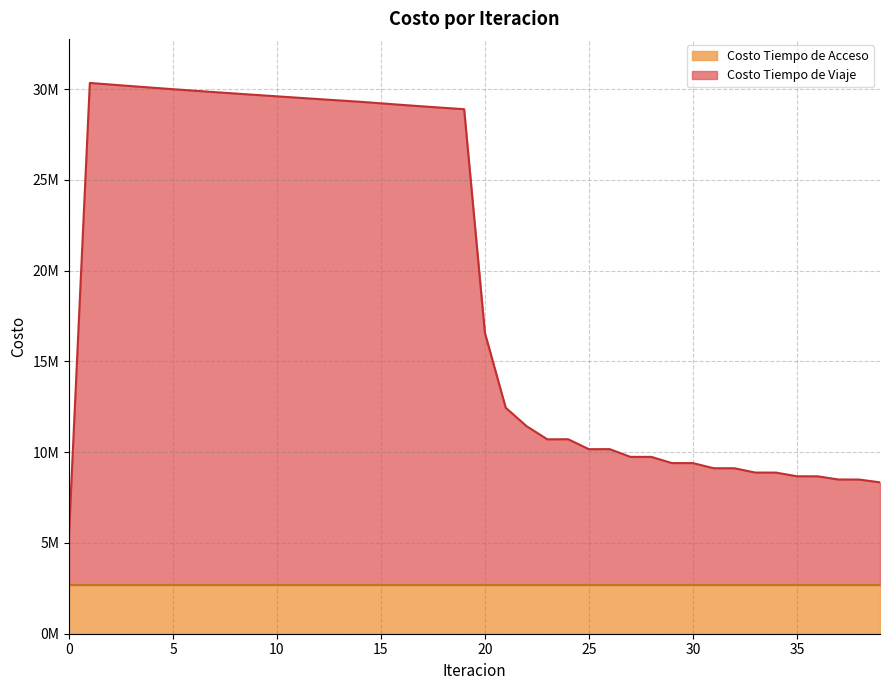

What is the greatest value displayed?

30336649.6